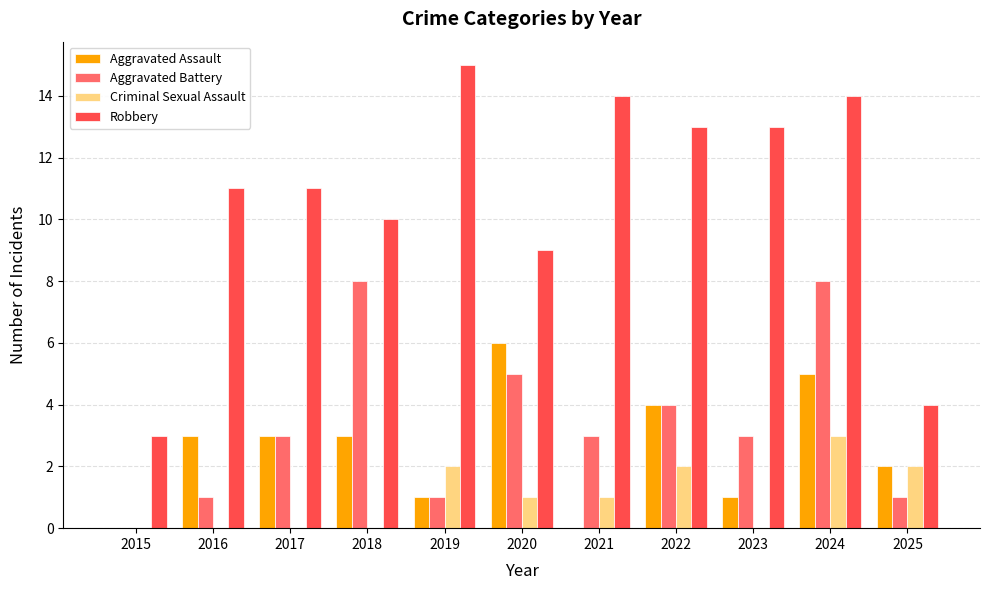

How many distinct data groups are displayed?

4